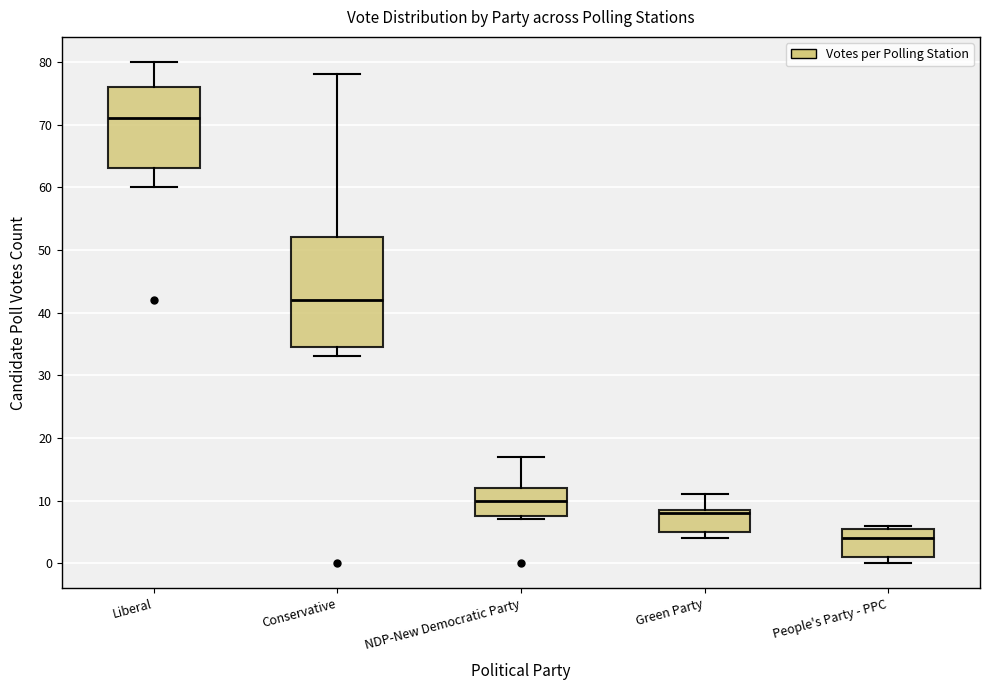

Comparing the boxes themselves (not the whiskers), which one is the tallest?

Conservative